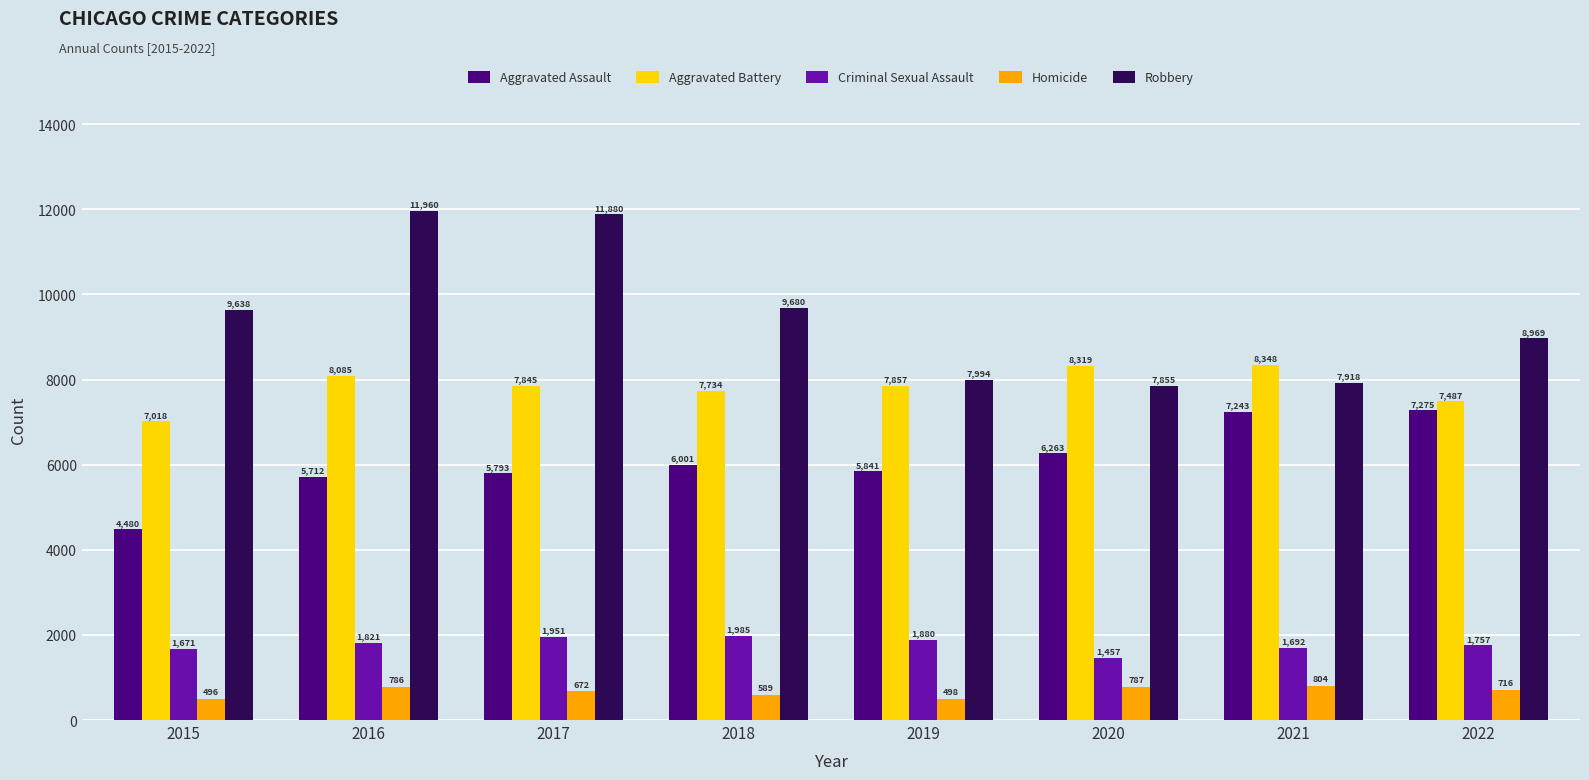

Where does the Aggravated Battery series first go above 7857?

2016